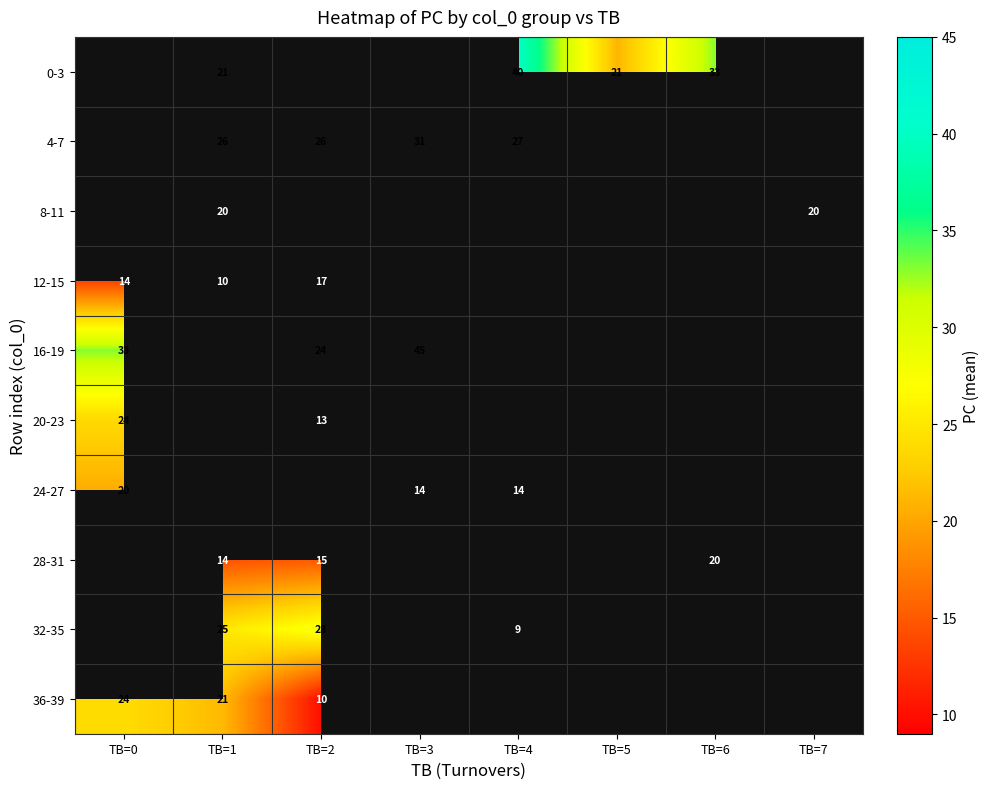

Between TB=1 and TB=6, which series saw the biggest shift?

0-3